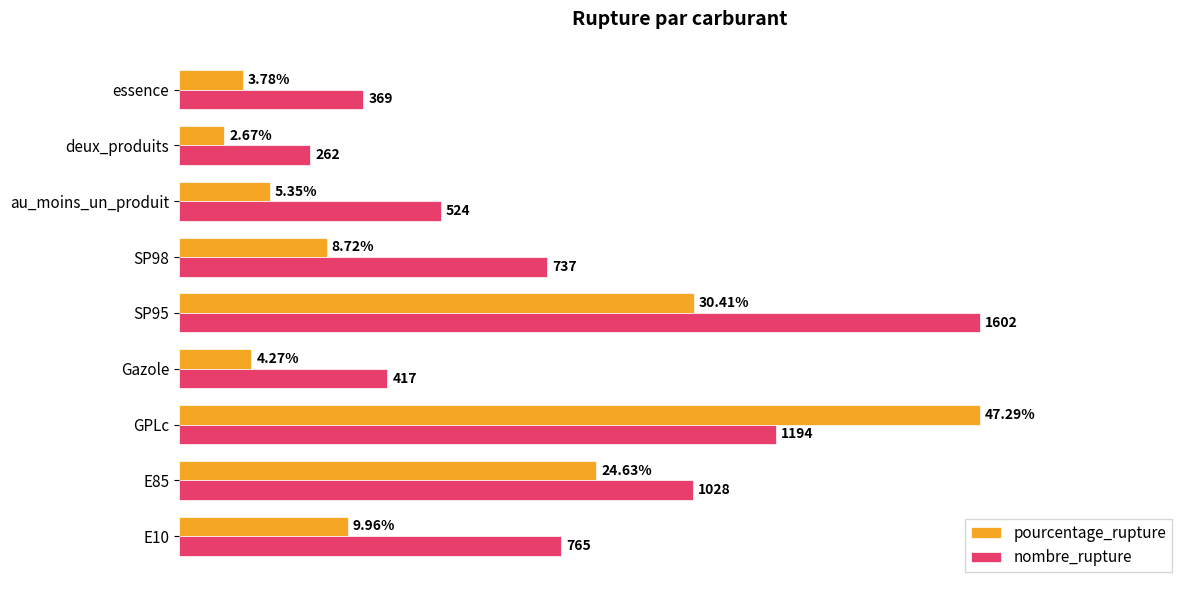

Which series has the widest spread of values?

pourcentage_rupture